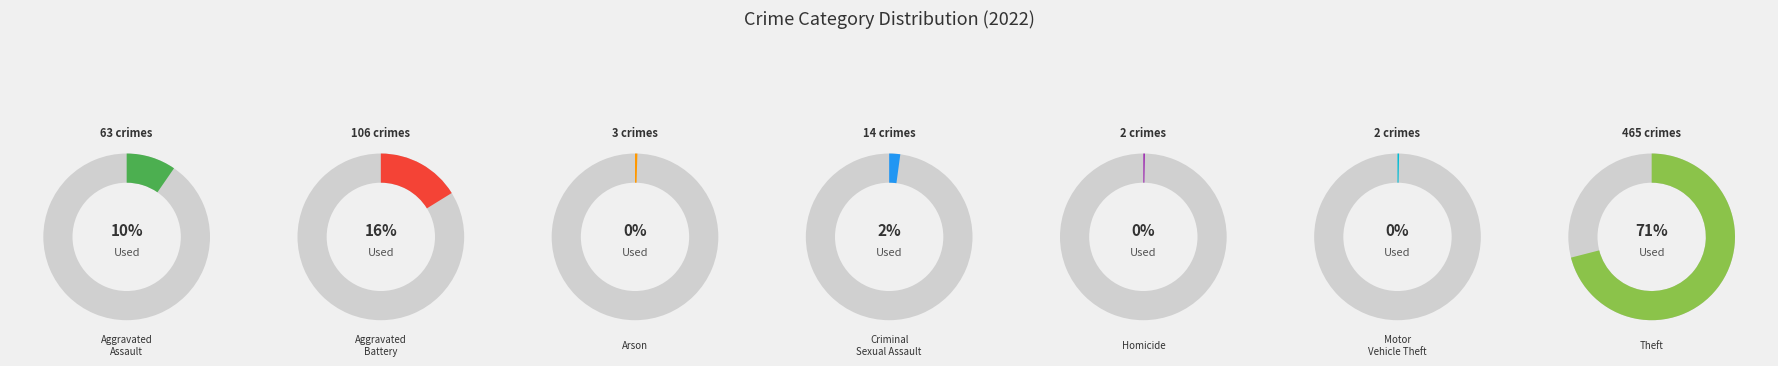

Which has a higher value, Aggravated Battery or Theft?

Theft